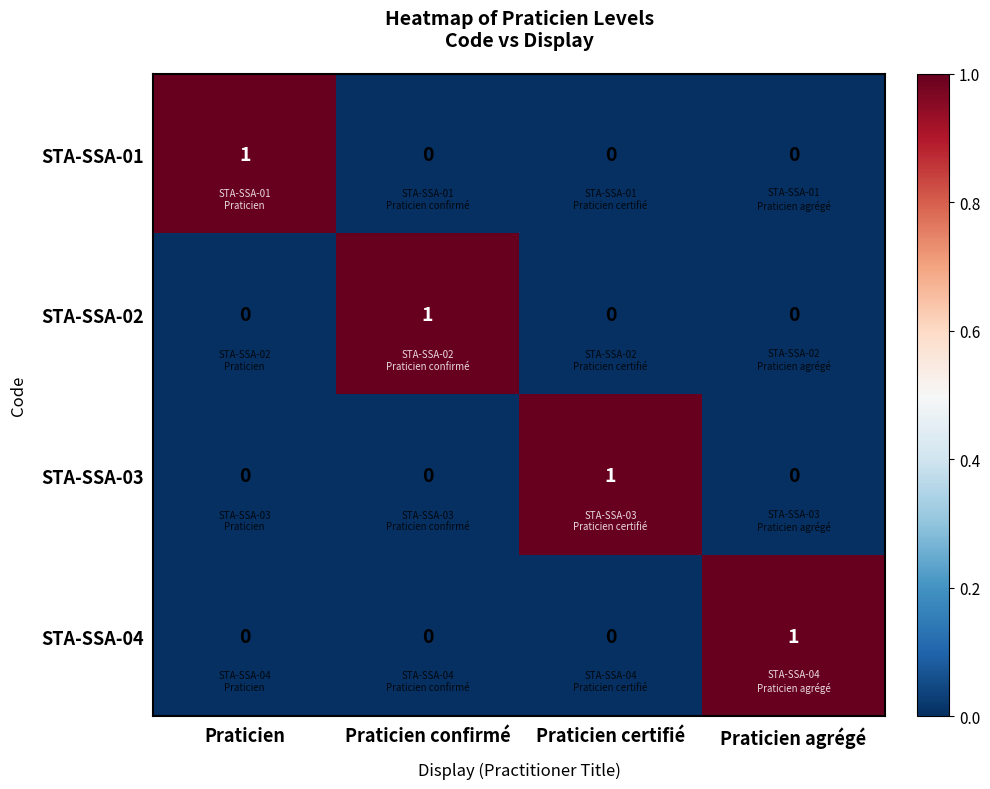

Which category has the highest value in the STA-SSA-02 series?

Praticien confirmé